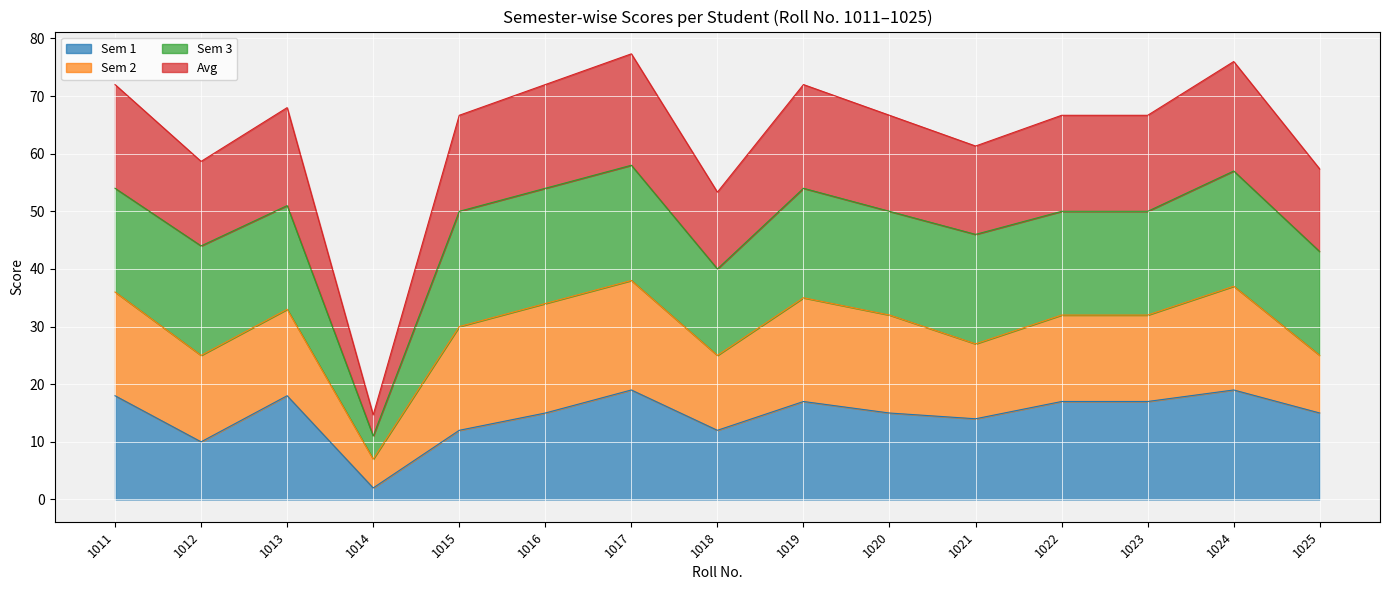

What is the total value across all series at 1014?

14.7